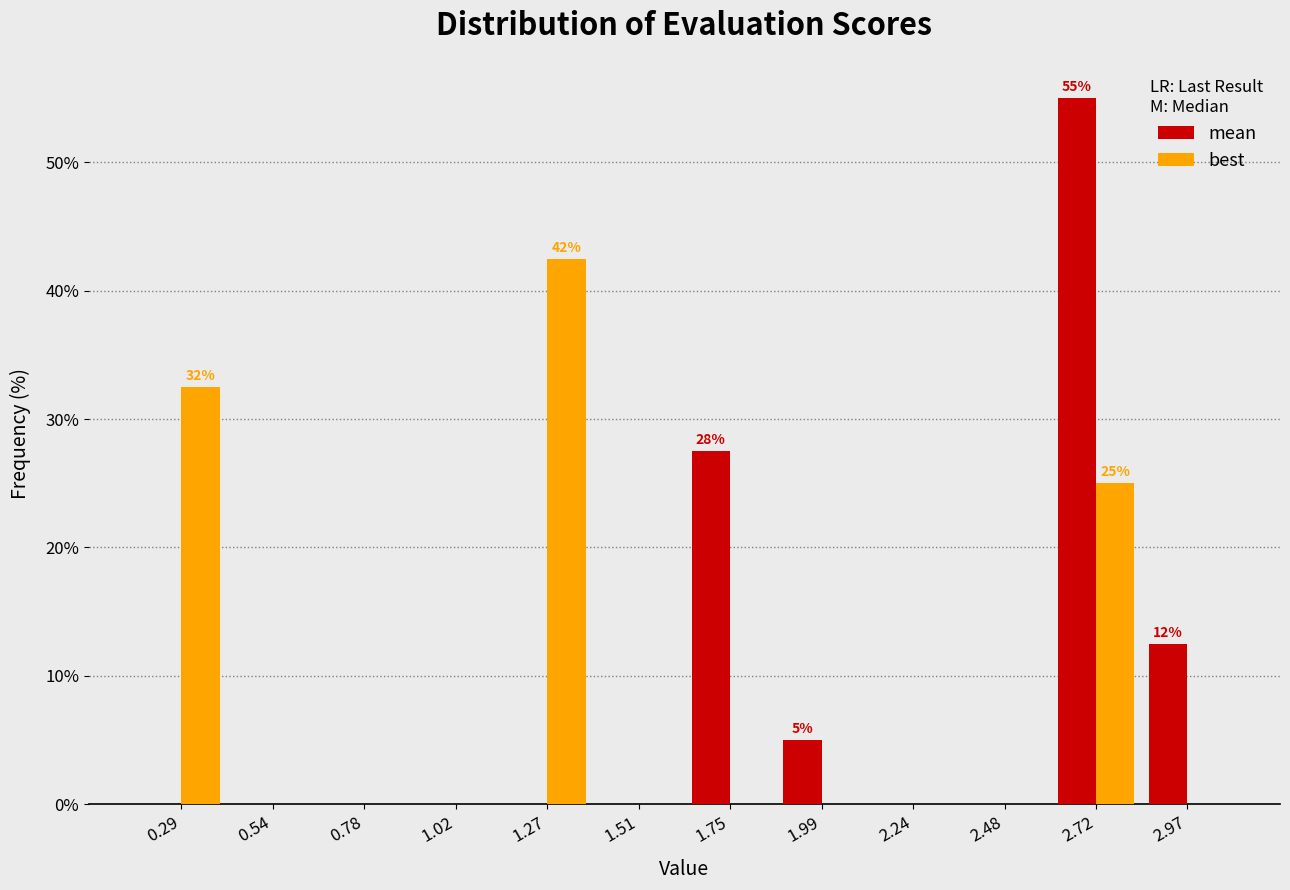

In the mean series, which range on the x-axis has the tallest bar?

2.60 to 2.85